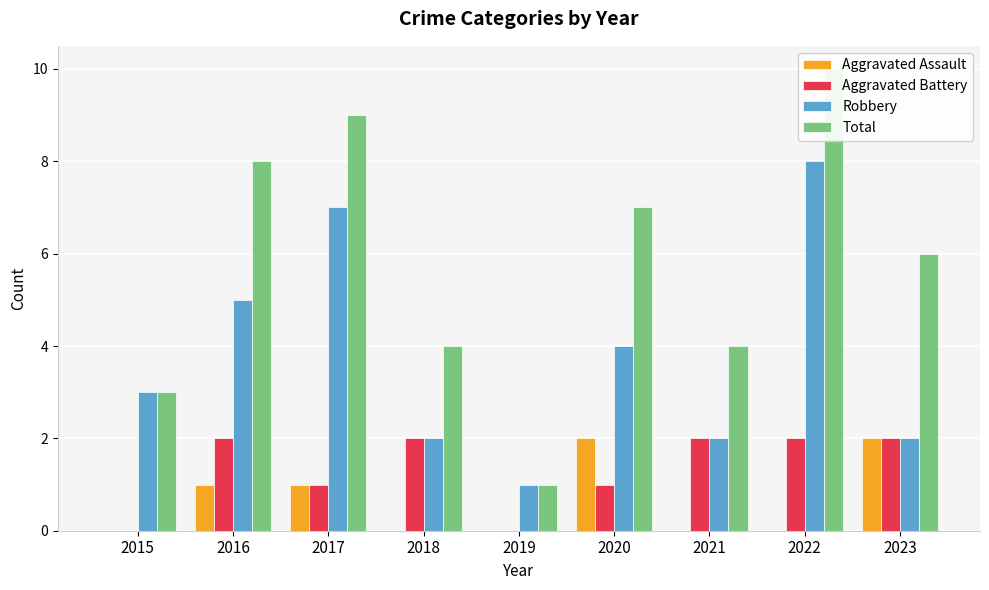

Reading left to right, extract all data points from this chart.

Aggravated Assault: 0	1	1	0	0	2	0	0	2
Aggravated Battery: 0	2	1	2	0	1	2	2	2
Robbery: 3	5	7	2	1	4	2	8	2
Total: 3	8	9	4	1	7	4	10	6